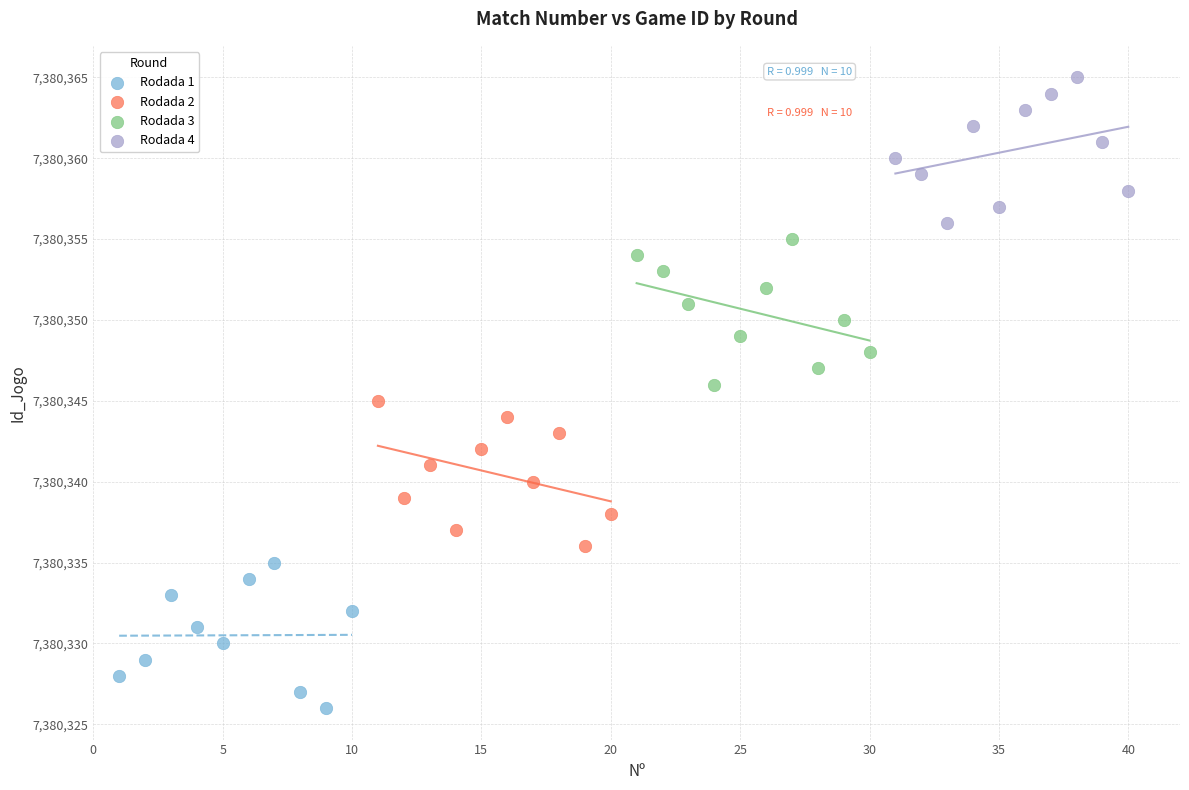

Which series contains the lowest Y value?

Rodada 1